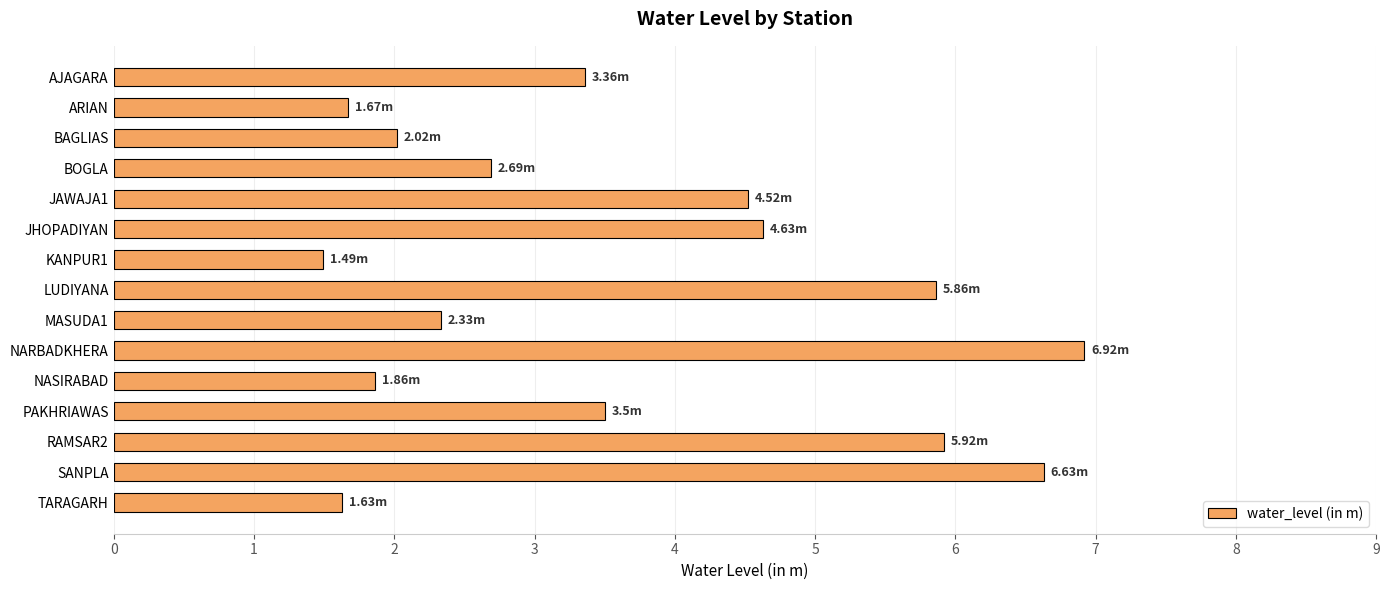

What is the label of the 4th bar from the top?

BOGLA